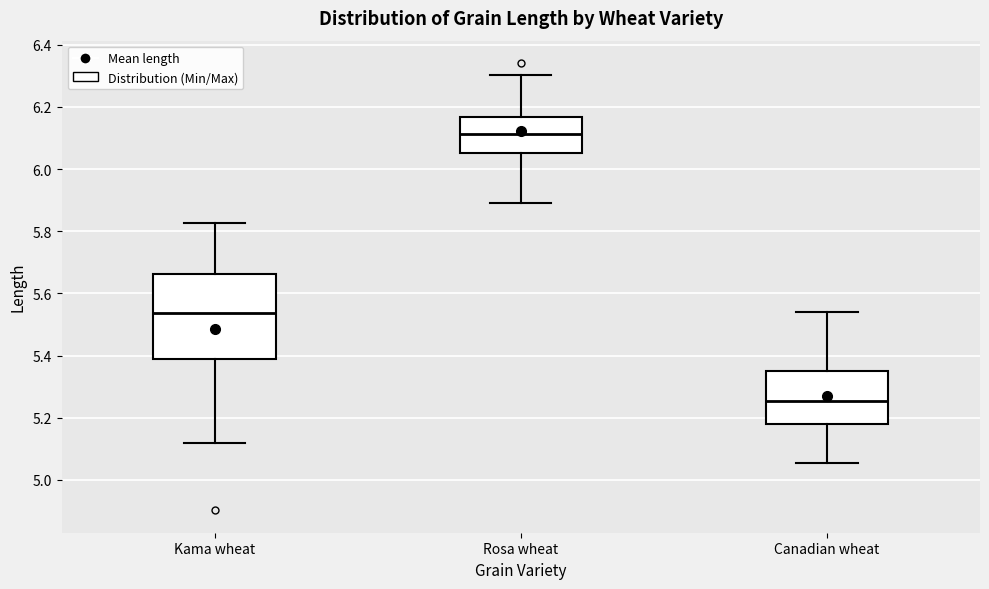

Comparing the boxes themselves (not the whiskers), which one is the tallest?

Kama wheat